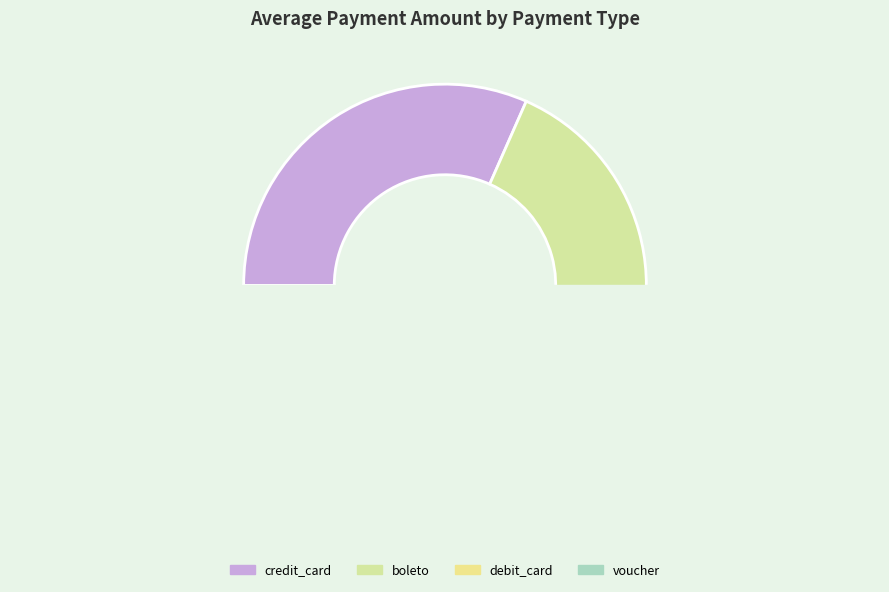

Is the sum of credit_card and debit_card greater than half?

Yes